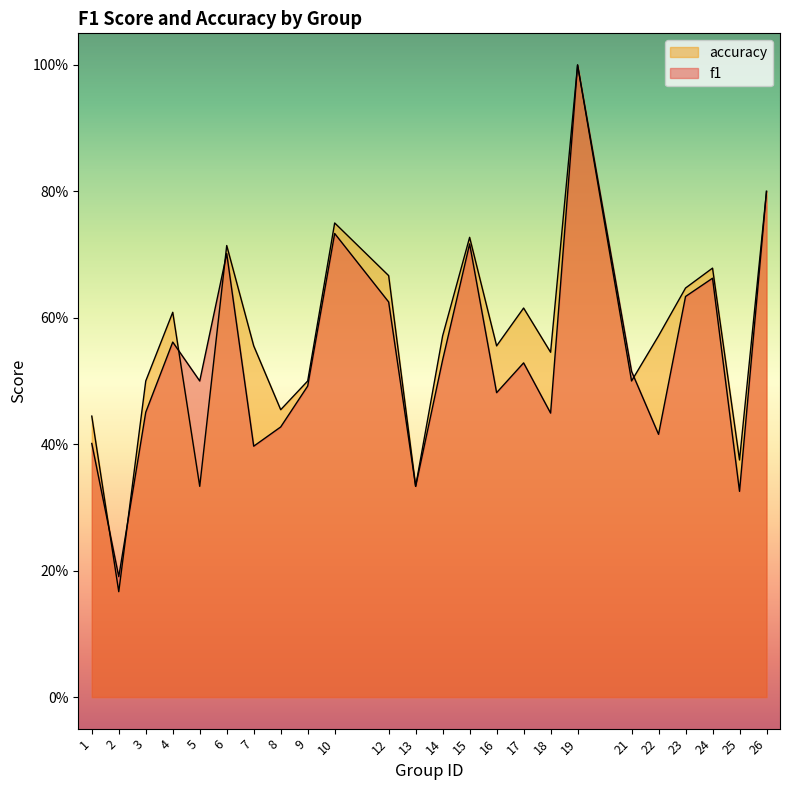

Reading right to left, list all the values displayed in this chart.

f1: 26=0.8	25=0.3	24=0.7	23=0.6	22=0.4	21=0.5	19=1.0	18=0.4	17=0.5	16=0.5	15=0.7	14=0.5	13=0.3	12=0.6	10=0.7	9=0.5	8=0.4	7=0.4	6=0.7	5=0.5	4=0.6	3=0.5	2=0.2	1=0.4
accuracy: 26=0.8	25=0.4	24=0.7	23=0.6	22=0.6	21=0.5	19=1.0	18=0.5	17=0.6	16=0.6	15=0.7	14=0.6	13=0.3	12=0.7	10=0.8	9=0.5	8=0.5	7=0.6	6=0.7	5=0.3	4=0.6	3=0.5	2=0.2	1=0.4